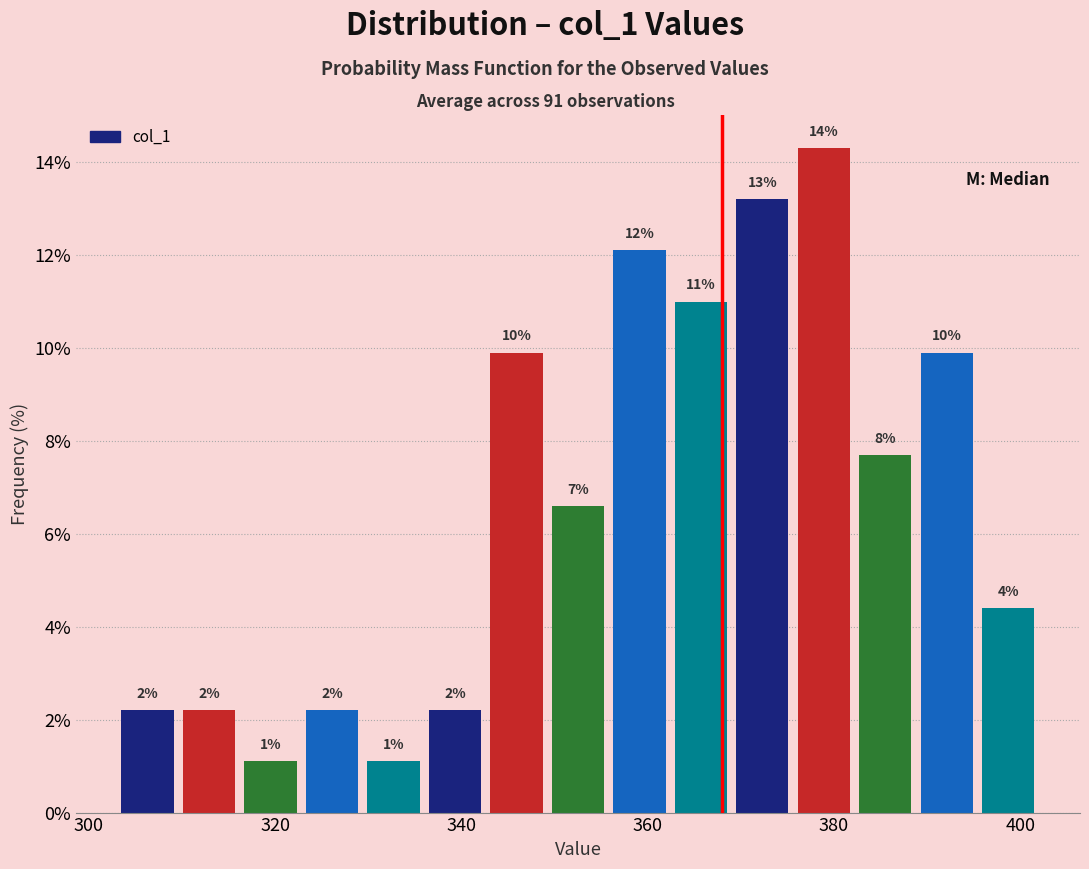

Read against the x-axis, roughly where is the centre of the tallest bar?

378